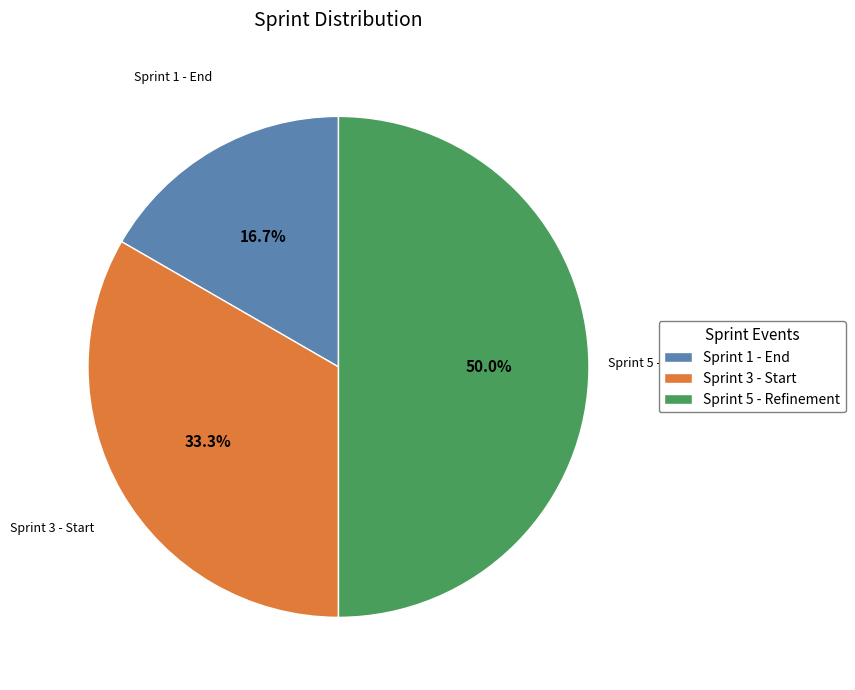

Approximately how many times larger is the value at Sprint 3 - Start compared to Sprint 5 - Refinement?

0.7